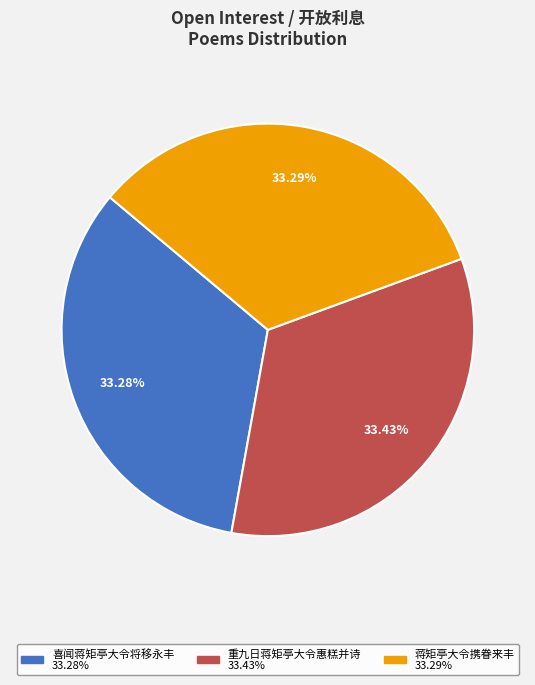

Is there a majority slice in this chart?

No